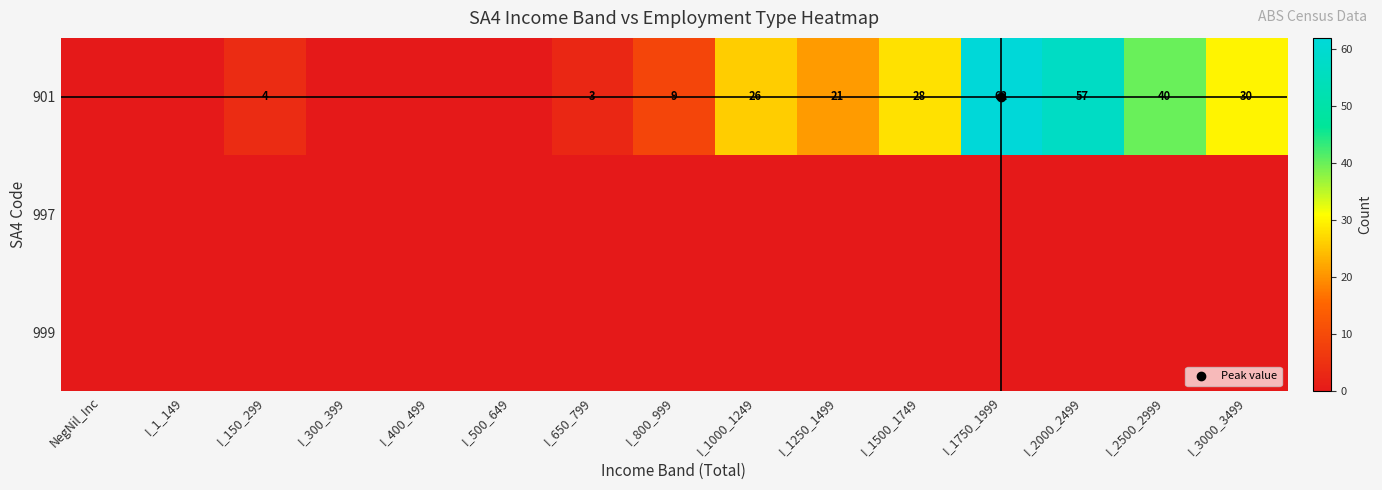

Is it true that 901 equals 30 at I_3000_3499?

True